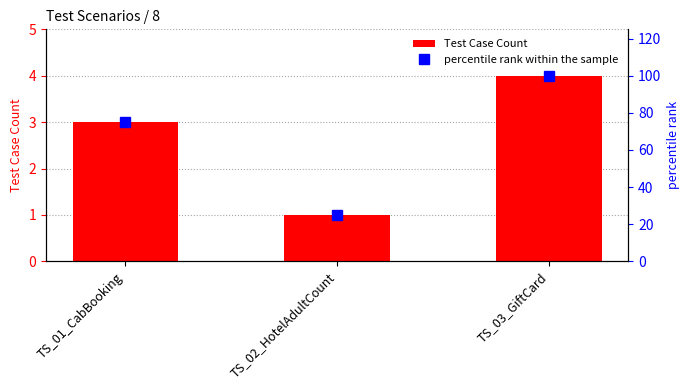

What is the value of the percentile rank within the sample bar at the 1st from the left?

75